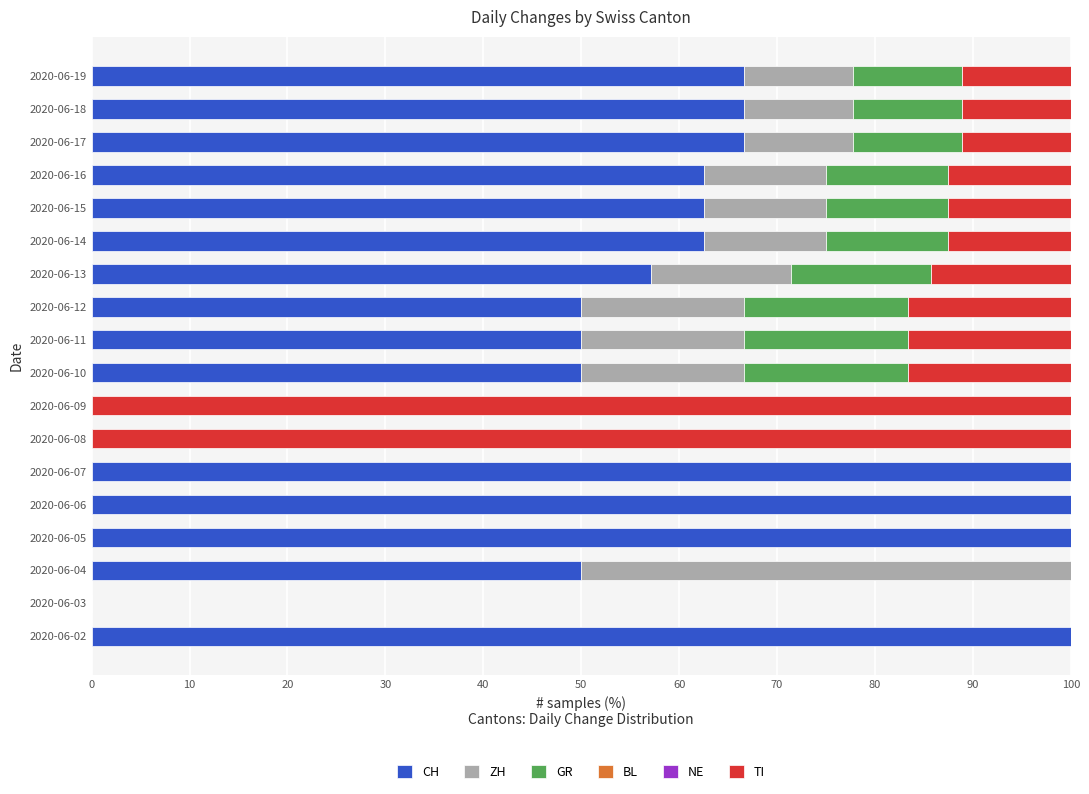

What is the maximum value for CH?

100.0